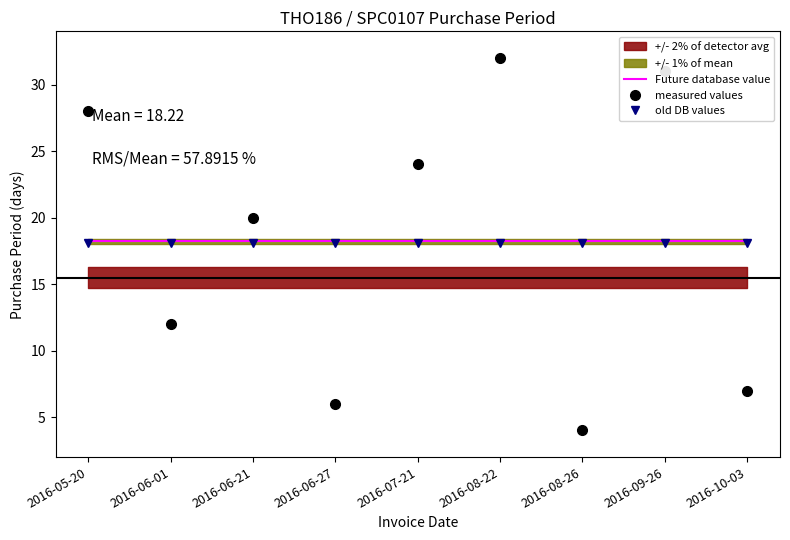

Which label corresponds to the largest value in the chart?

2016-08-22